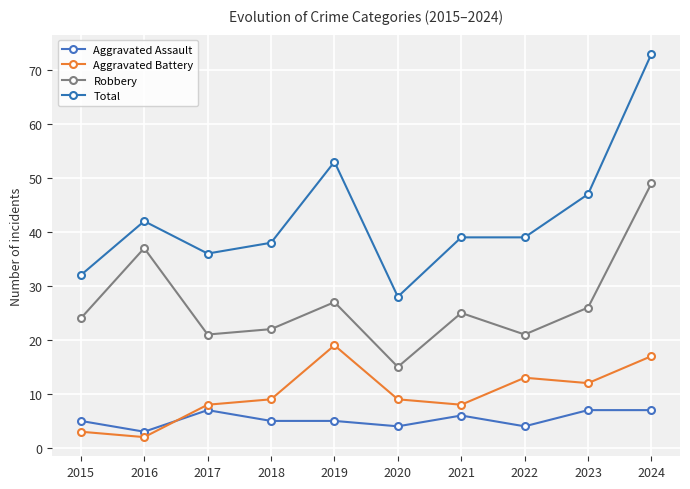

How many interior local peaks does the Aggravated Battery series have?

2